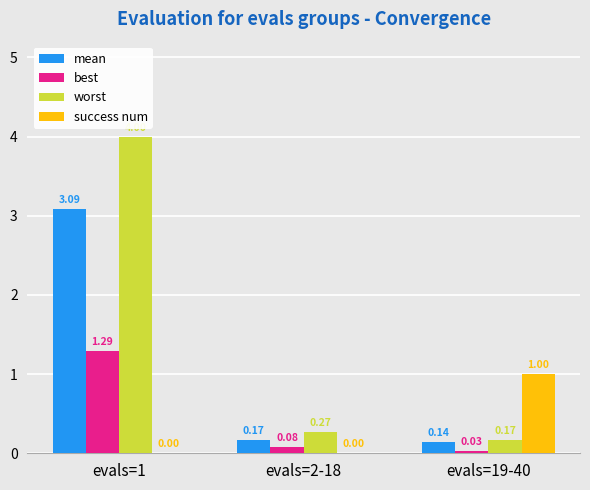

At which category is the sum across all series the highest?

evals=1